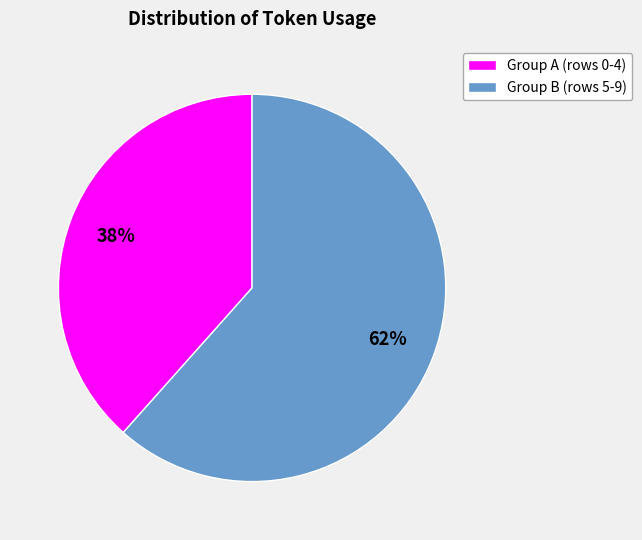

How many segments does this pie chart have?

2